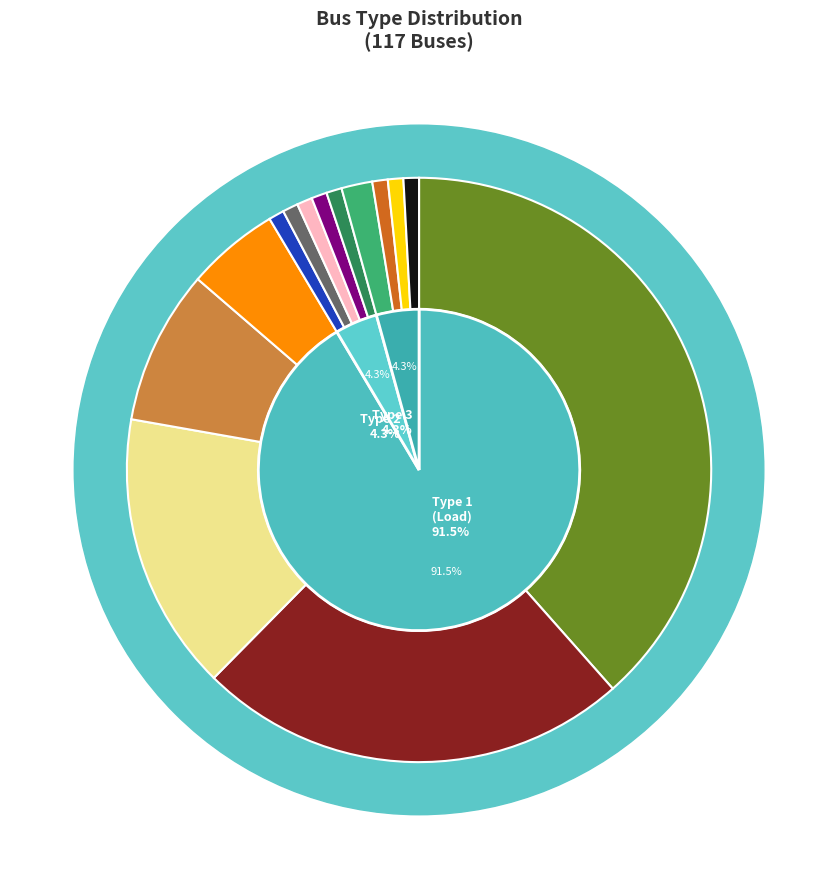

Is BUS_TYPE_2 the majority of the pie?

No